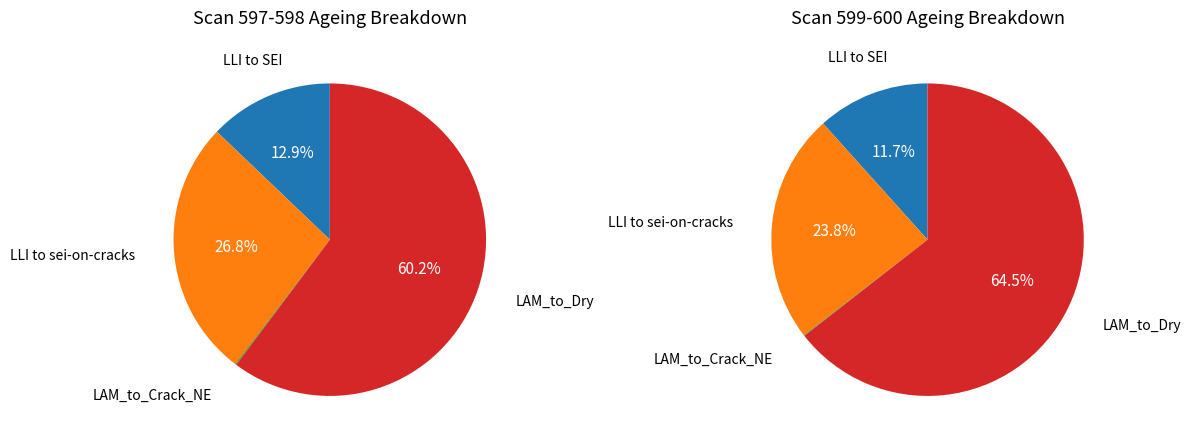

What percentage do 598 and 599 together represent?

49.0%